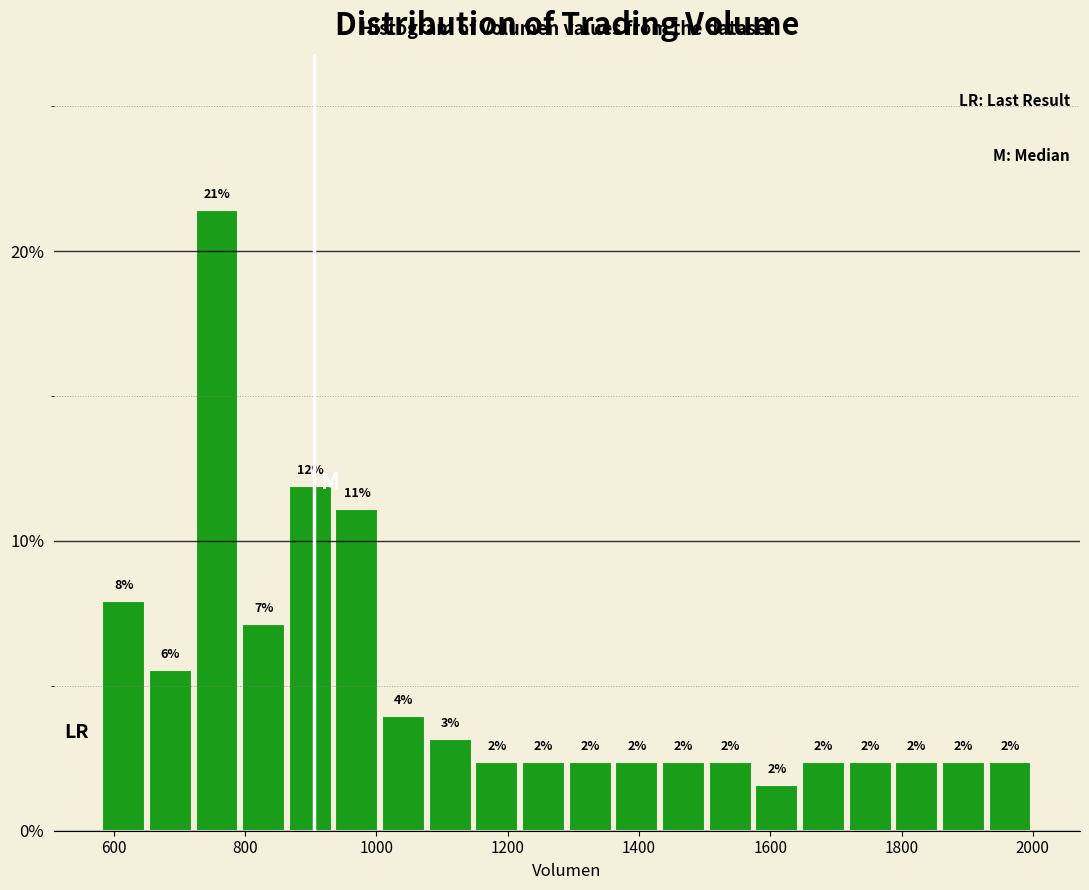

Around what value on the x-axis is the tallest bar? Give the approximate position of its centre, as read against the axis.

760